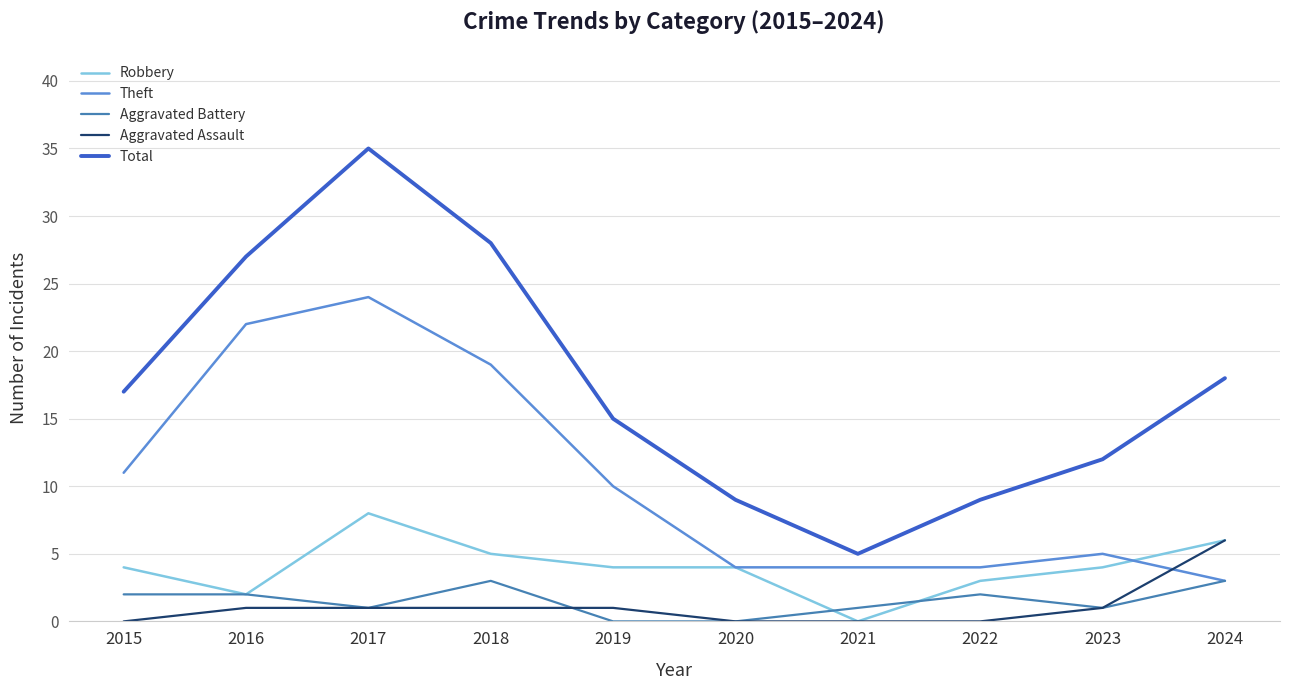

What is the total value across all series at 2023?

23